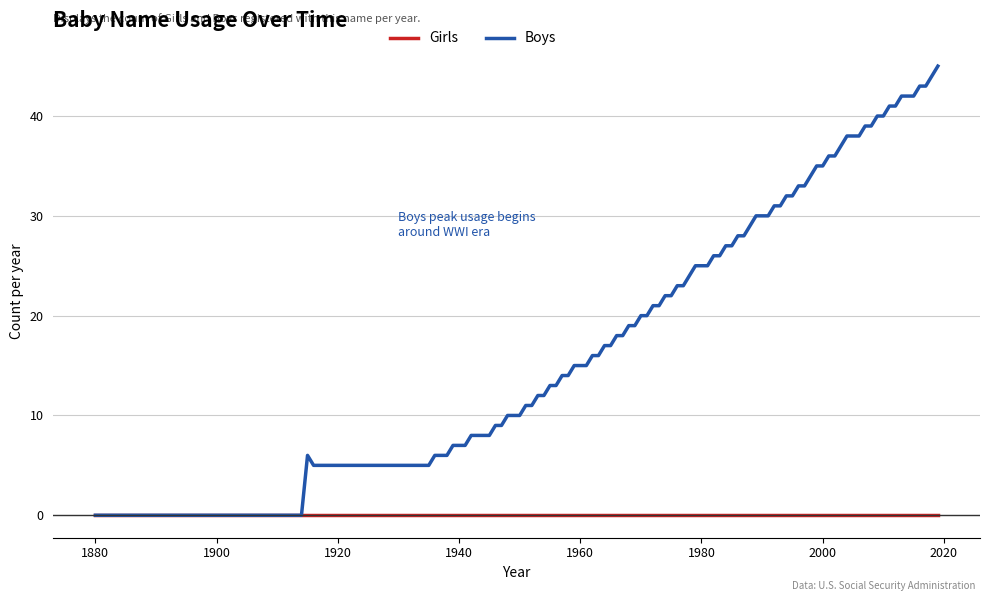

Rank the series by their average value, from lowest to highest.

Girls, Boys